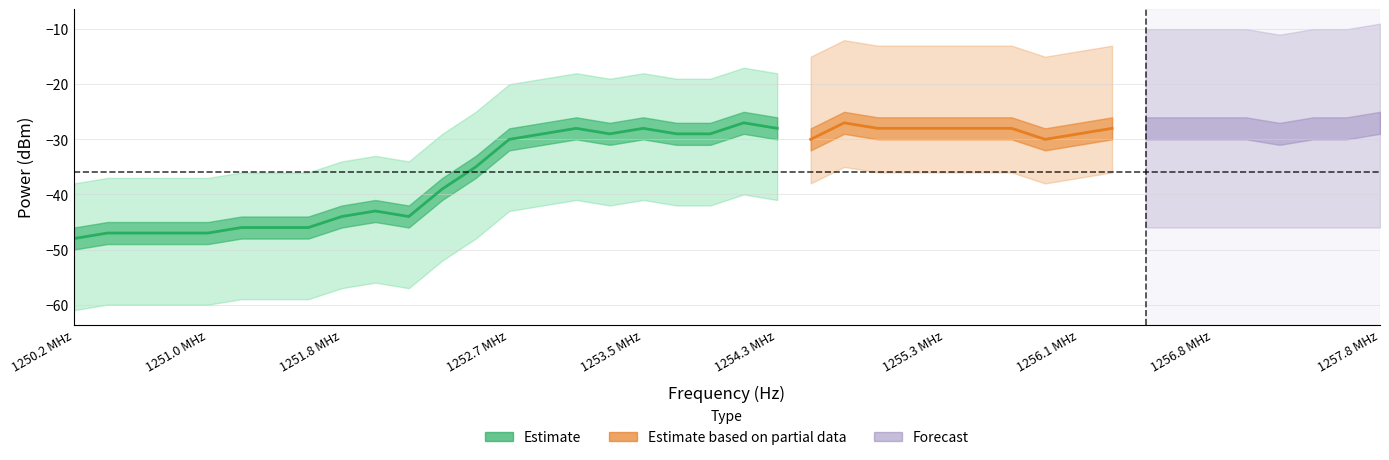

At how many categories does at least one series exceed -57?

40